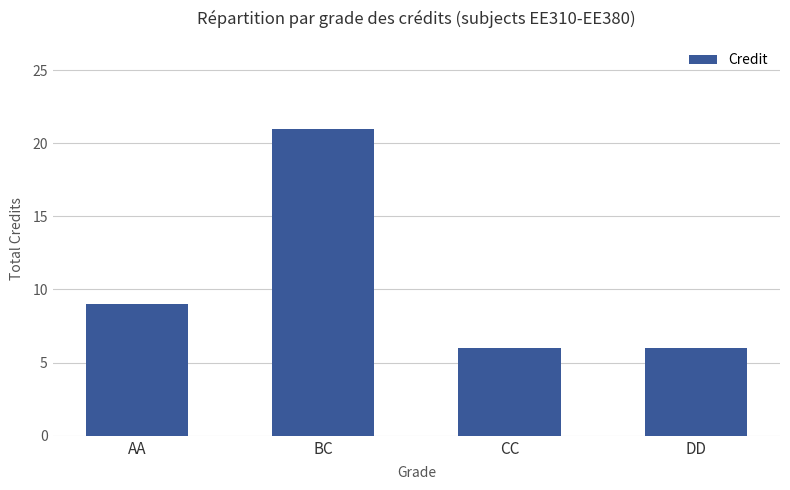

What is the difference between the values at BC and AA?

12